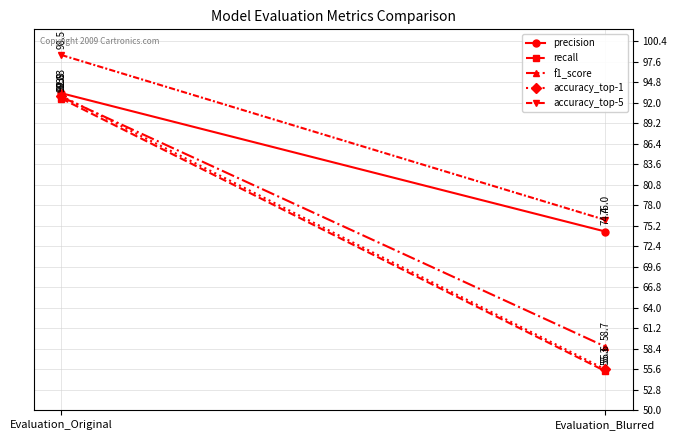

What is the label of the 2nd point from the right?

Evaluation_Original